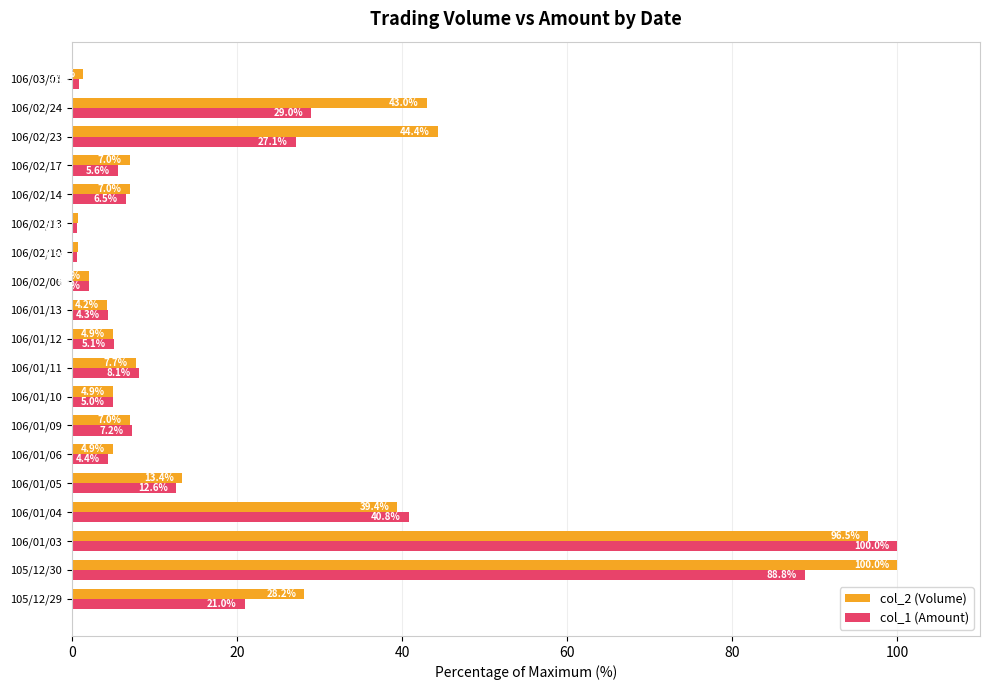

Which series has the largest total across all categories?

col_2 (Volume)